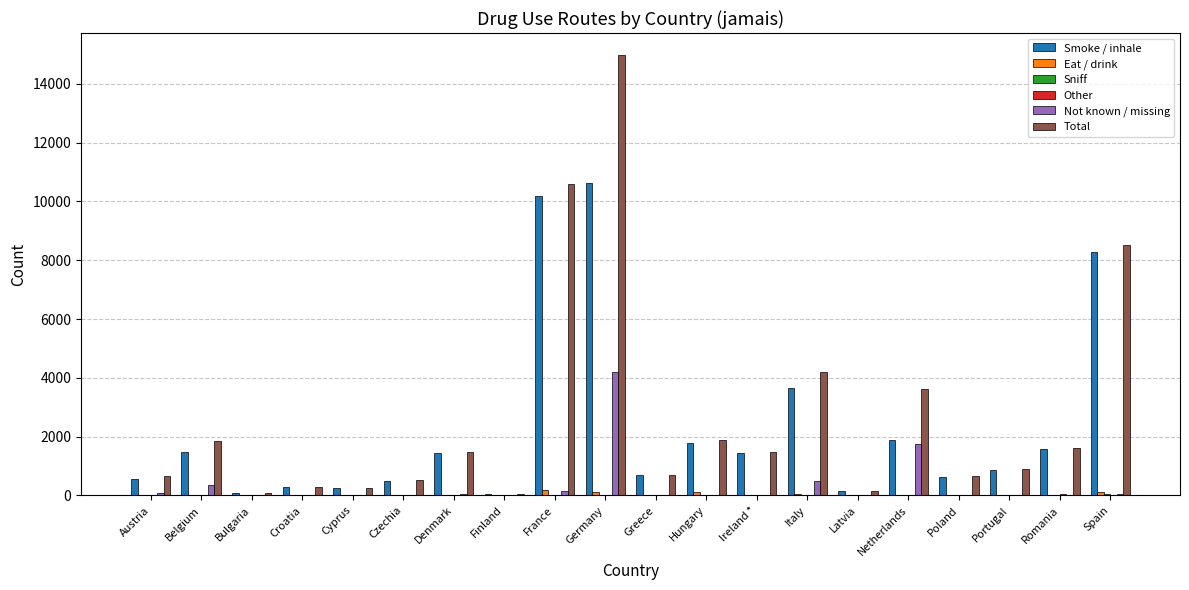

What is the highest value of the Smoke / inhale series?

10623